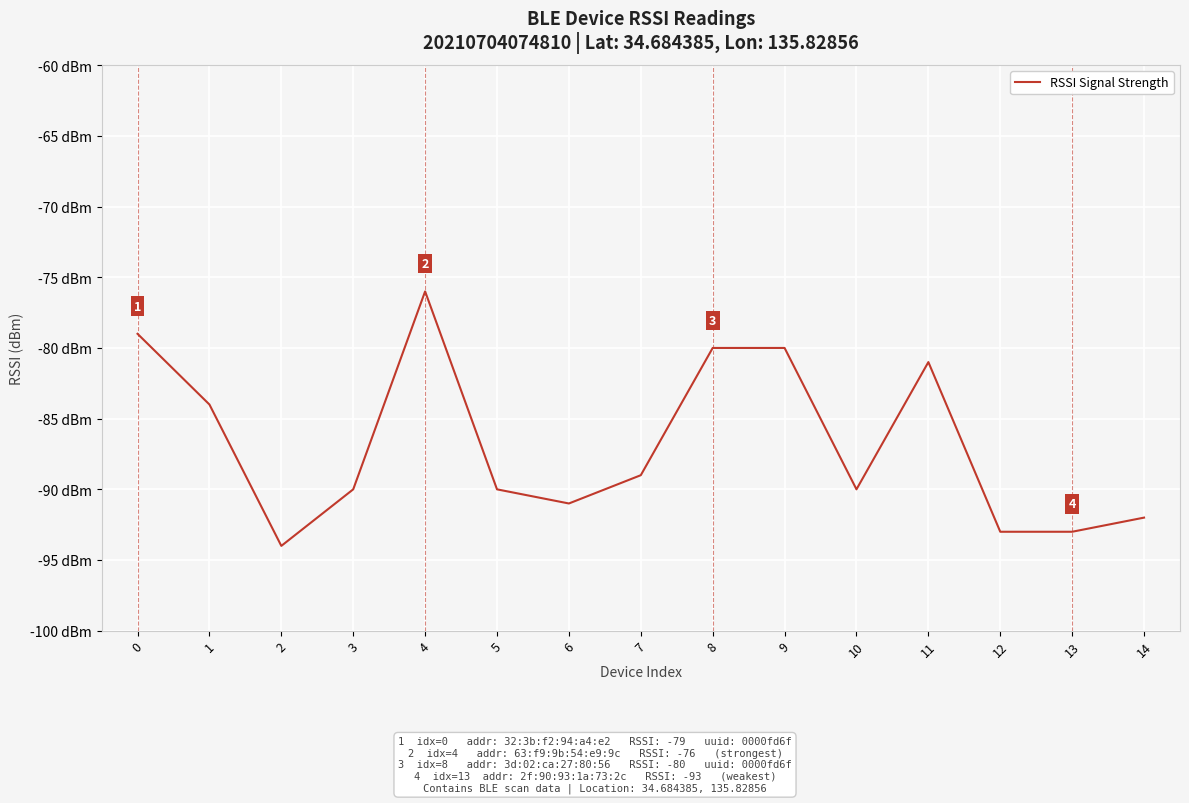

Which label corresponds to the largest value in the chart?

4